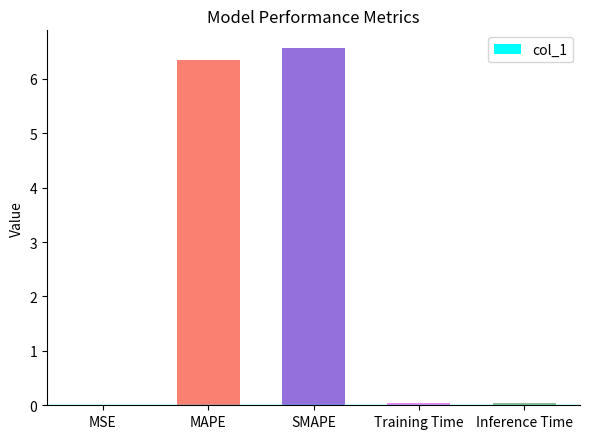

What is the sum of all values?

13.0